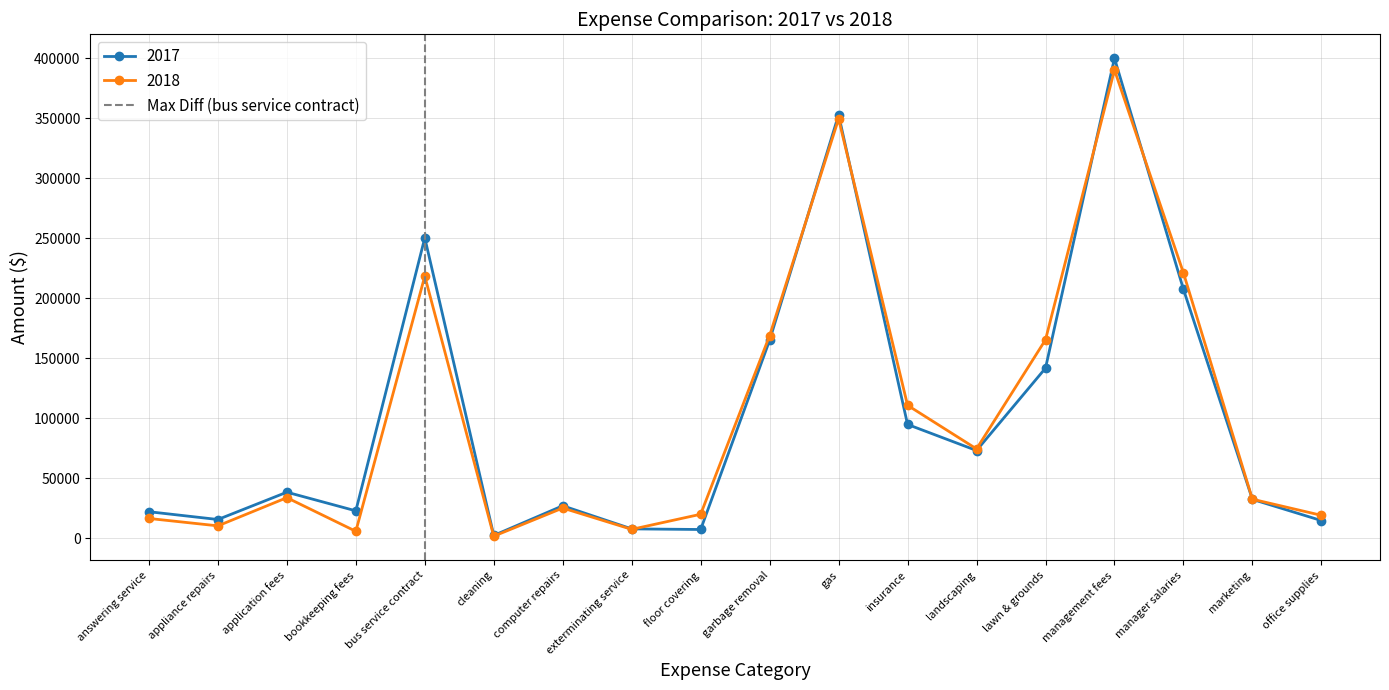

Is the value of 2017 at computer repairs greater than the value of 2018 at appliance repairs?

Yes